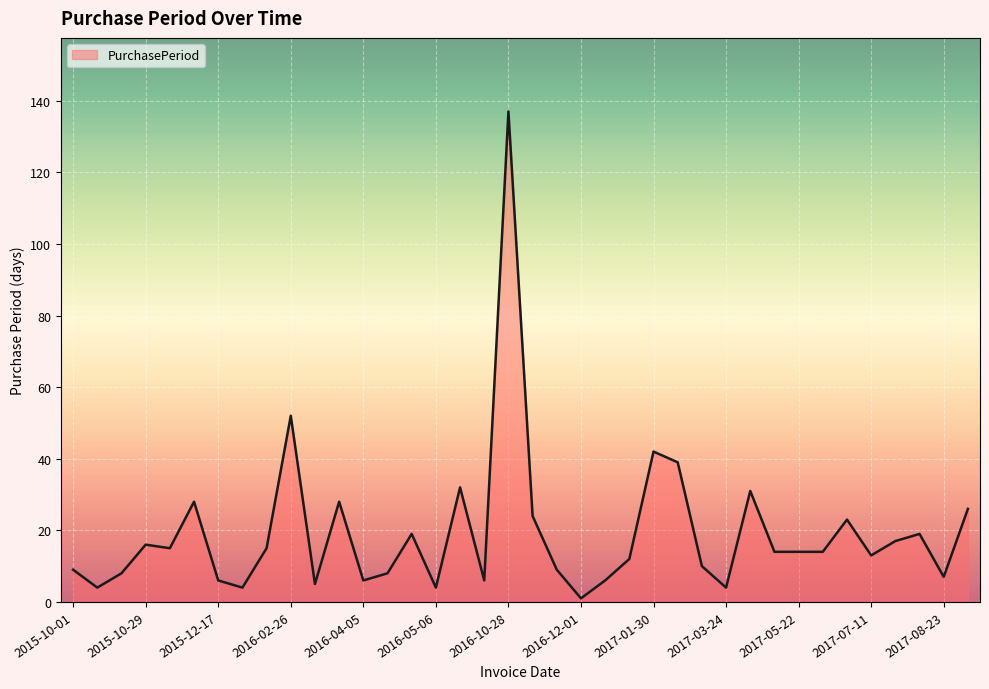

What is the maximum value shown in the chart?

137